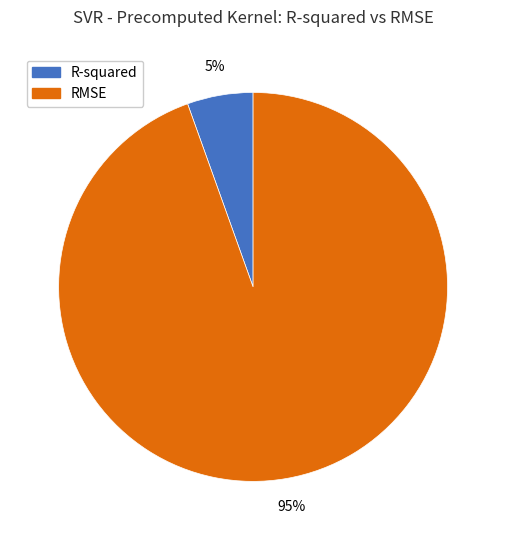

Is the sum of RMSE and R-squared greater than half?

Yes